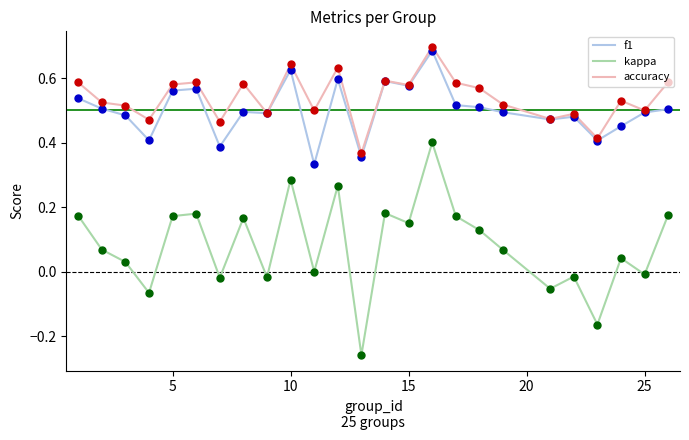

Which series has the largest total across all categories?

accuracy